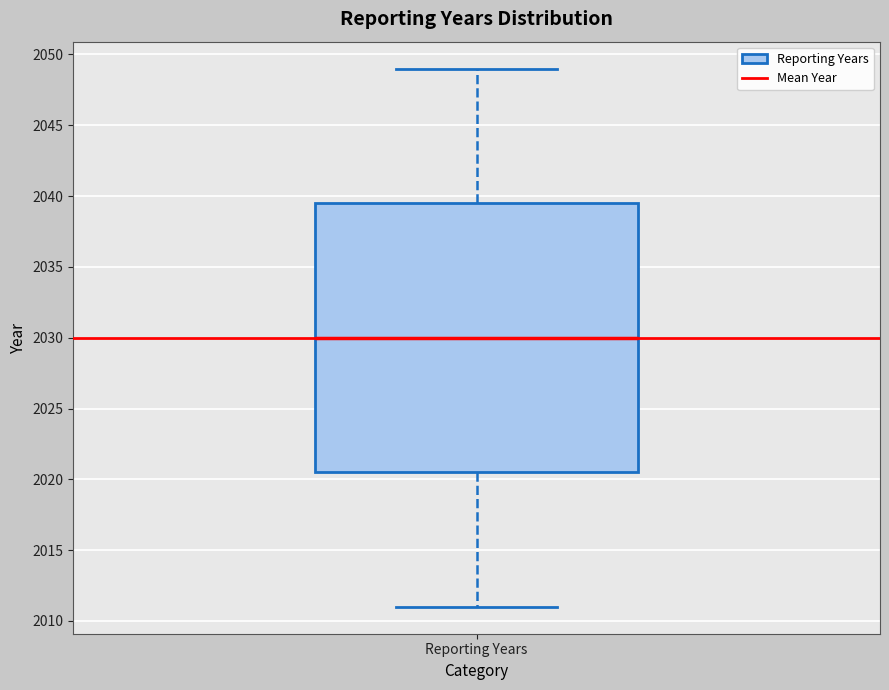

Read this box plot against the y-axis: the position of the median line, the range covered by the box, and the ends of both whiskers. The values are not printed on the chart, so give them approximately, as read against the axis.

median 2030.0, box 2020.5 to 2039.5, whiskers 2011.0 to 2049.0